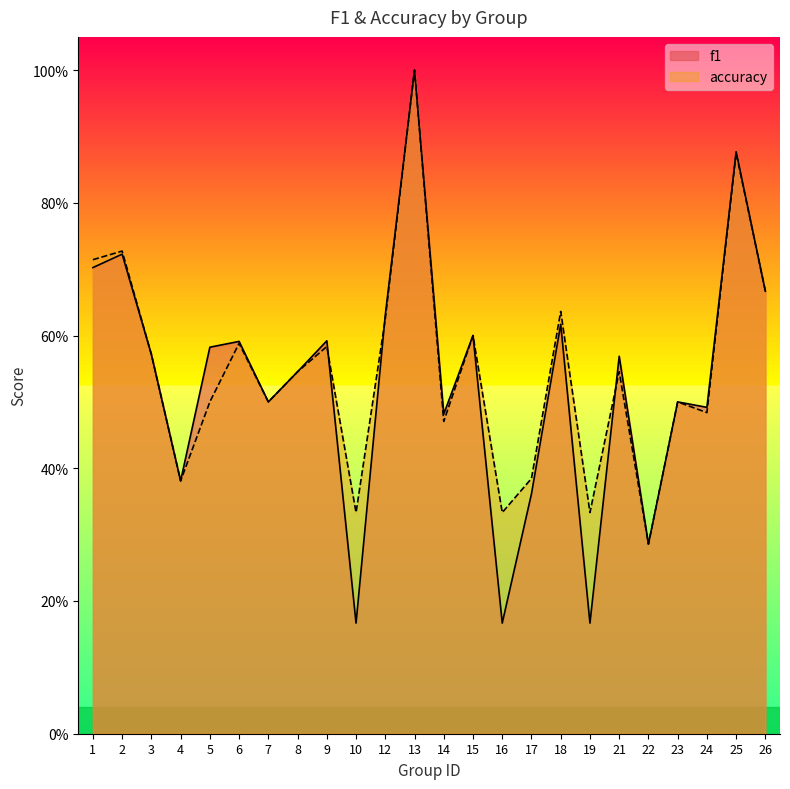

What is the approximate value of f1 at 2?

0.7